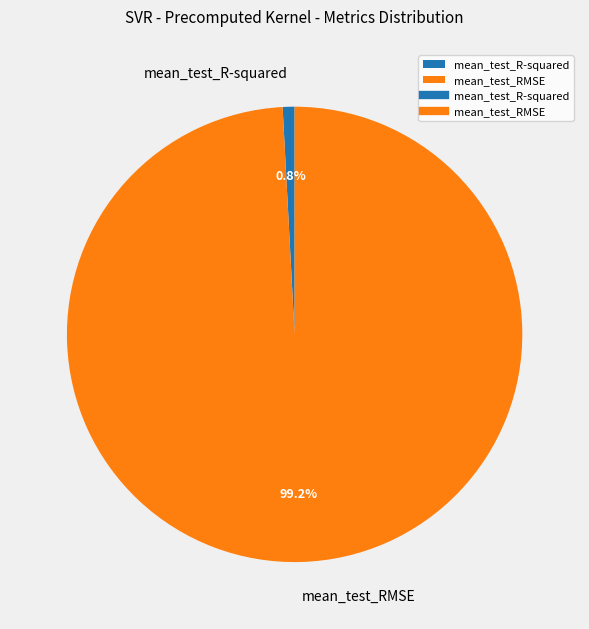

What is the majority slice?

mean_test_RMSE